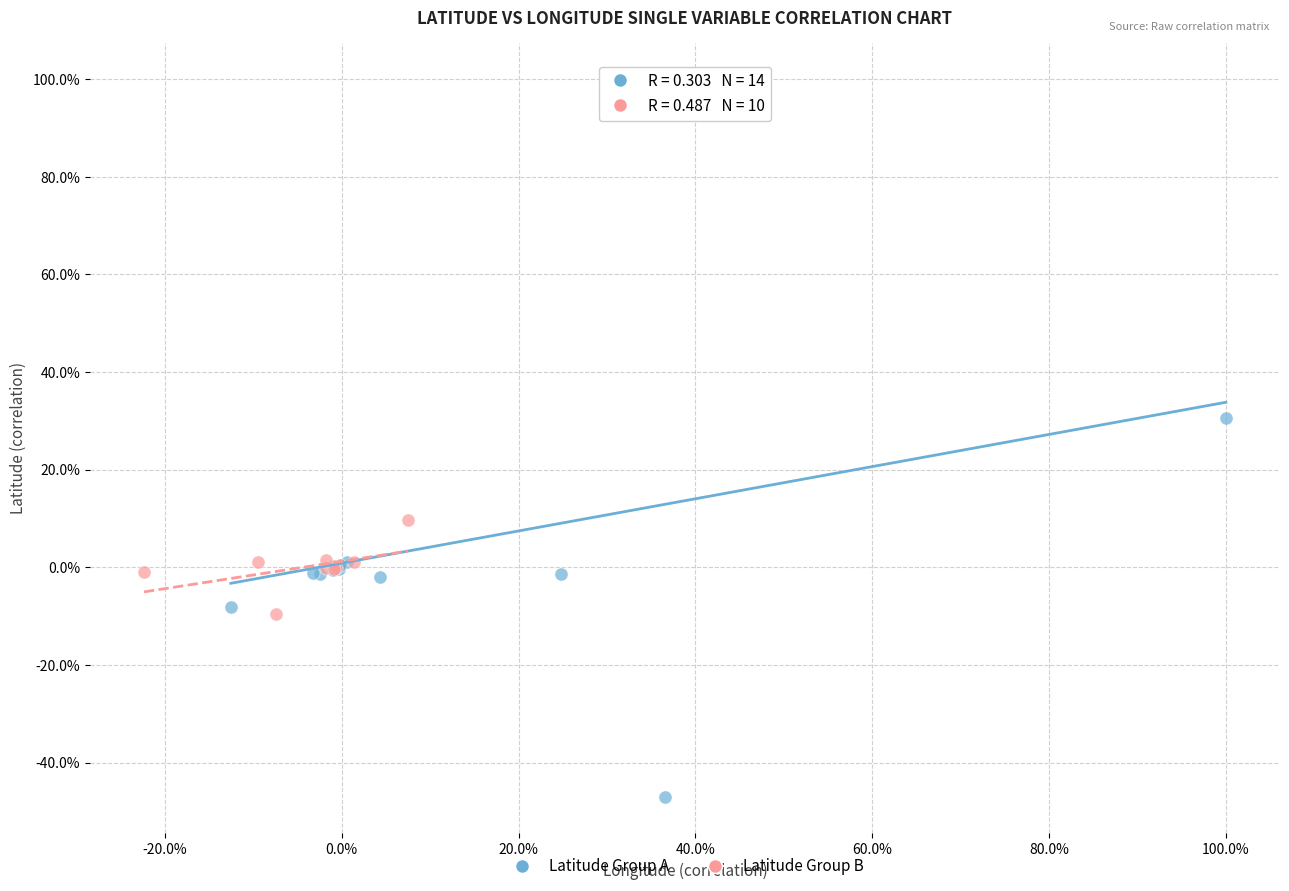

Which series has the largest Y range (max minus min)?

Latitude Group A